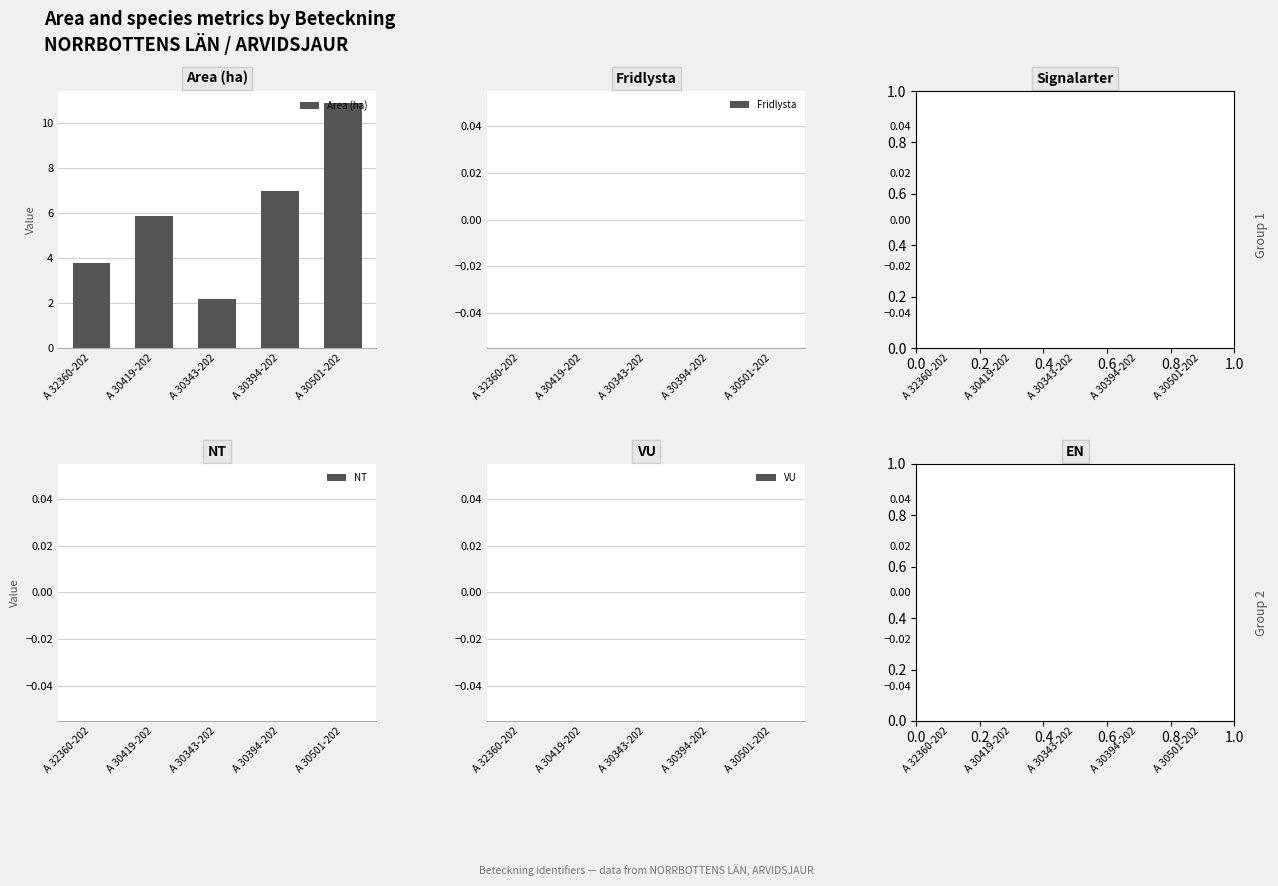

How many series are shown in this chart?

1